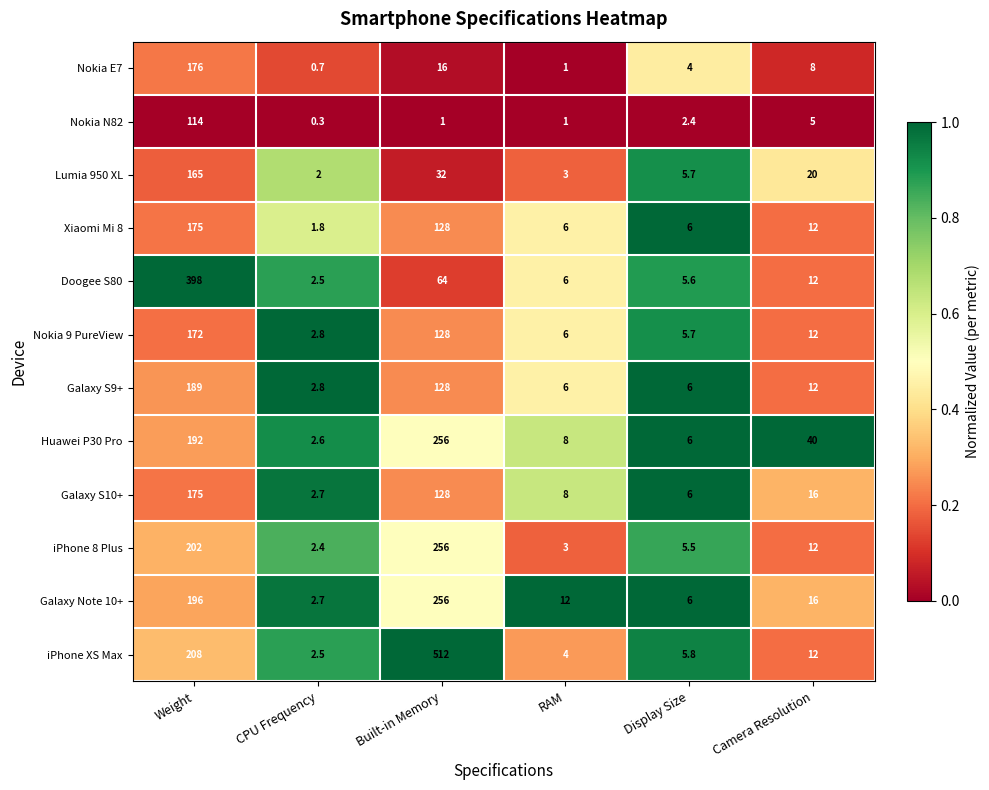

Rank the categories by iPhone XS Max value from highest to lowest.

Built-in Memory, Weight, Camera Resolution, Display Size, RAM, CPU Frequency